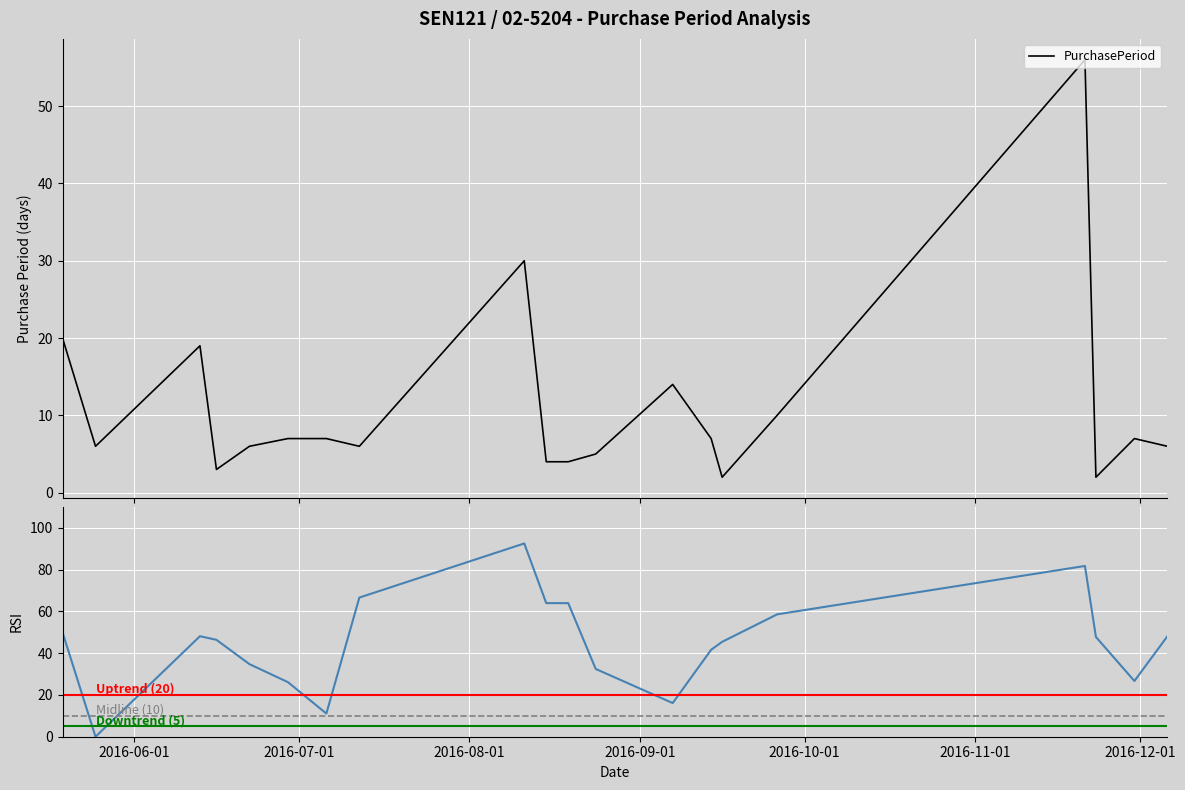

What is the smallest value displayed?

2